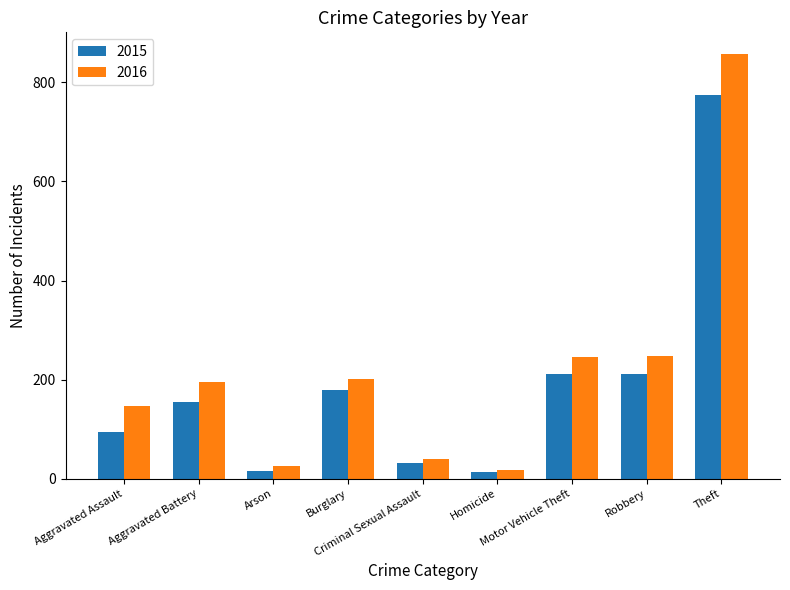

Rank the series by their average value, from highest to lowest.

2016, 2015